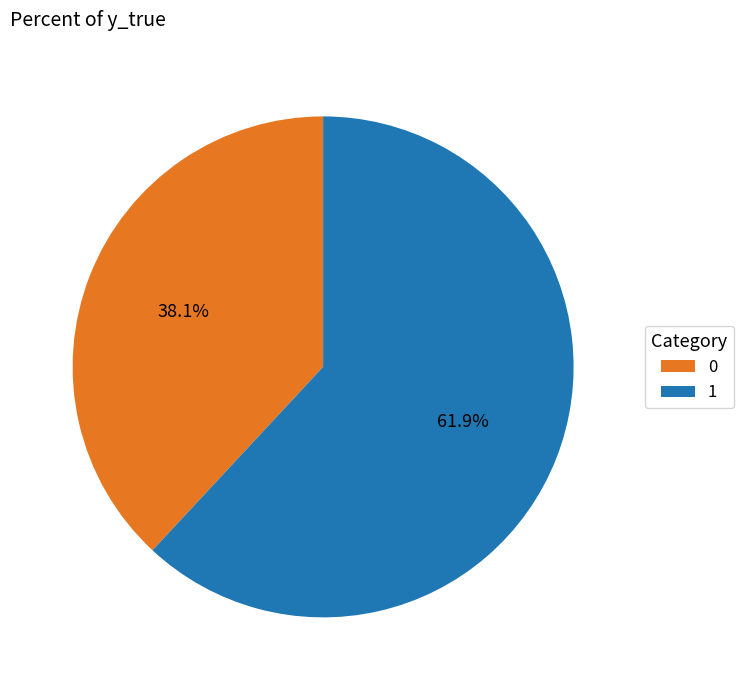

Rank the categories by value from lowest to highest.

0, 1